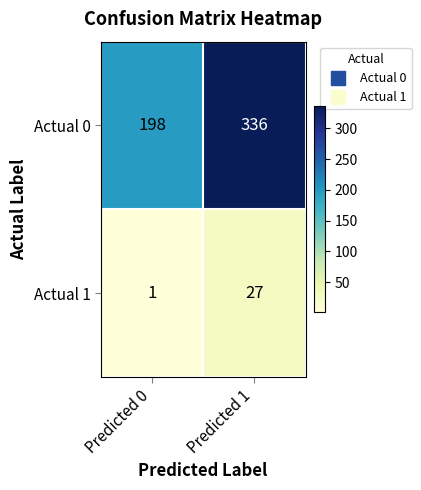

The Actual 1 series shows 14 at Predicted 1. True or false?

False